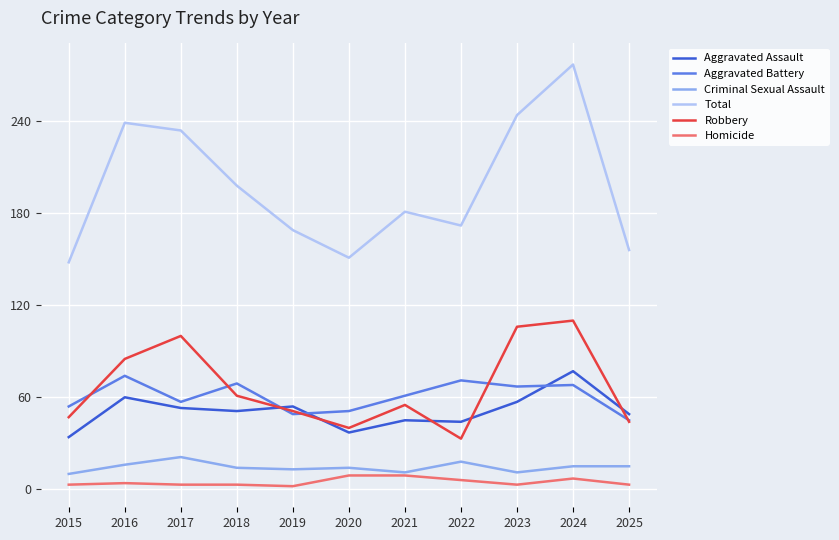

Rank the series at 2020 from lowest to highest value.

Homicide, Criminal Sexual Assault, Aggravated Assault, Robbery, Aggravated Battery, Total